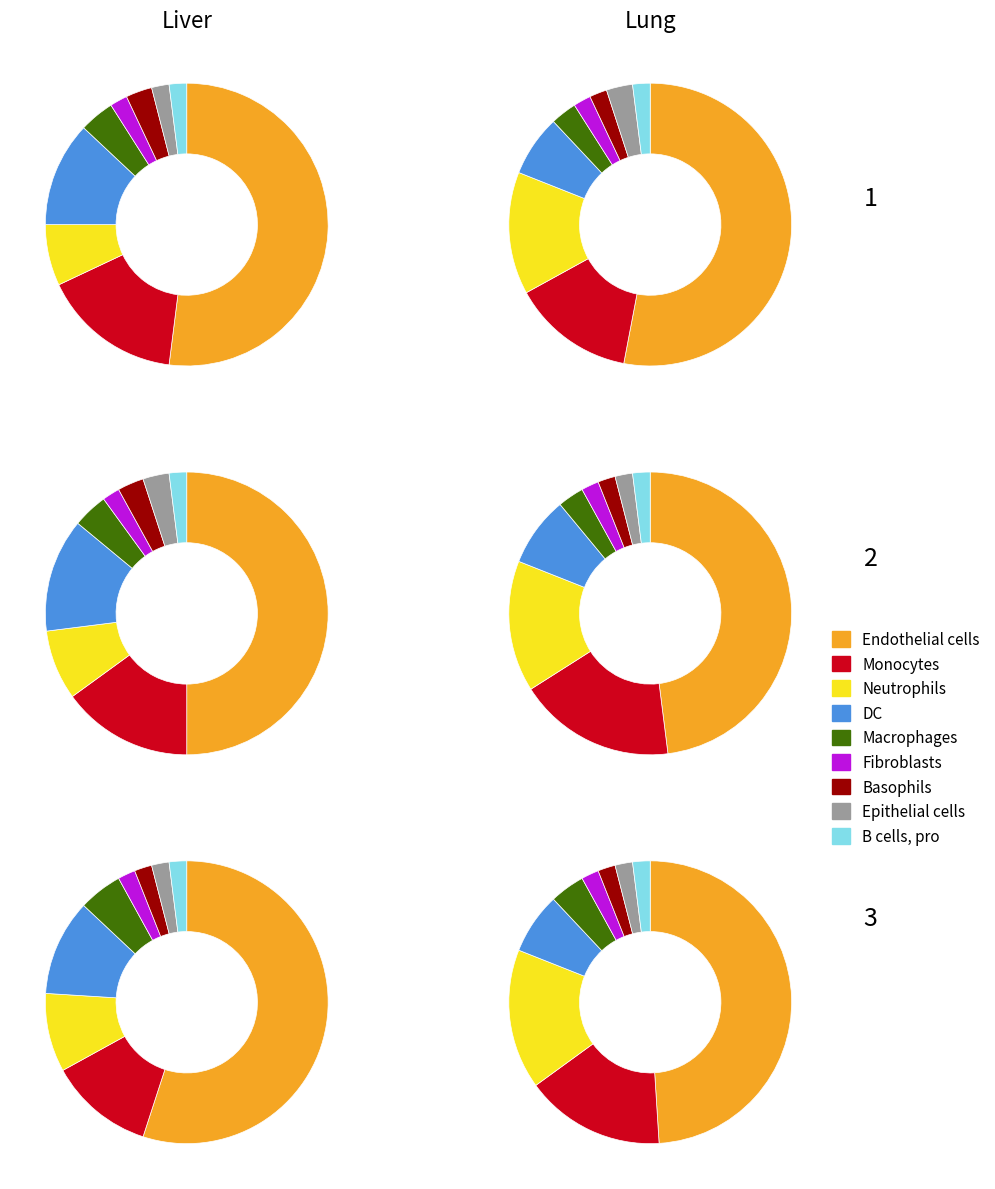

Is it true that Row 15 is 1% of the pie?

False